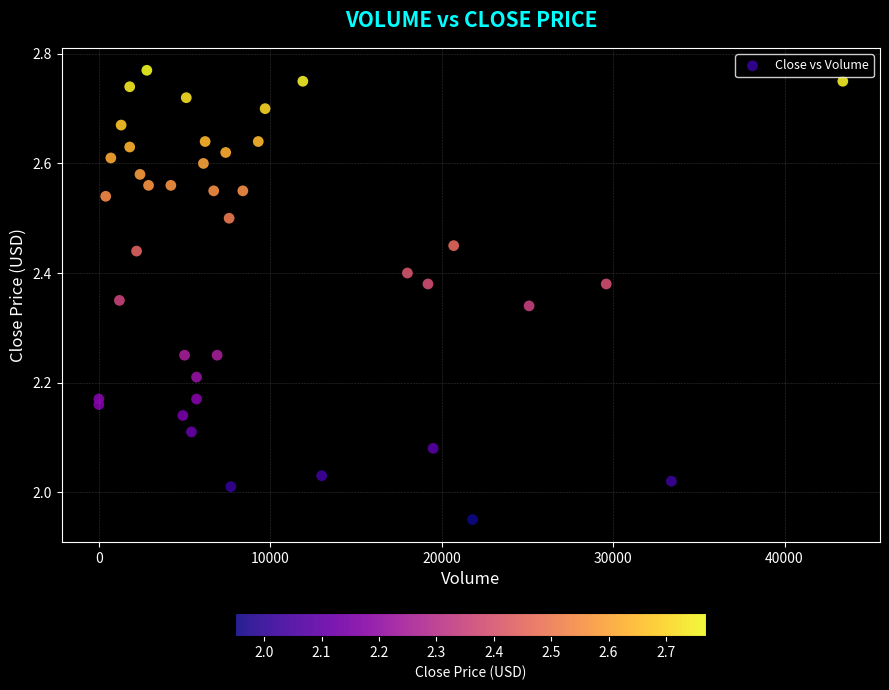

What is the range of X values (max minus min)?

43400.0